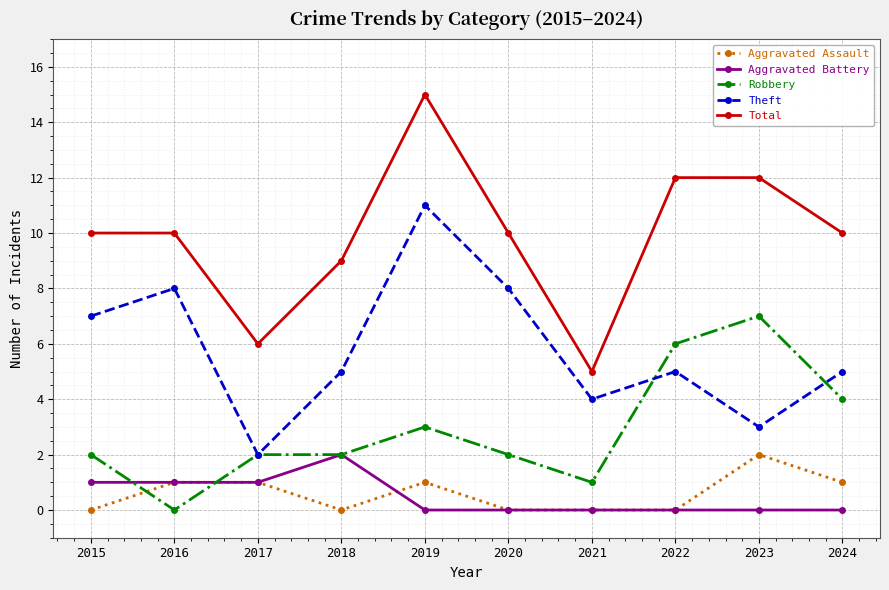

True or false: Aggravated Assault and Total cross at least once.

False